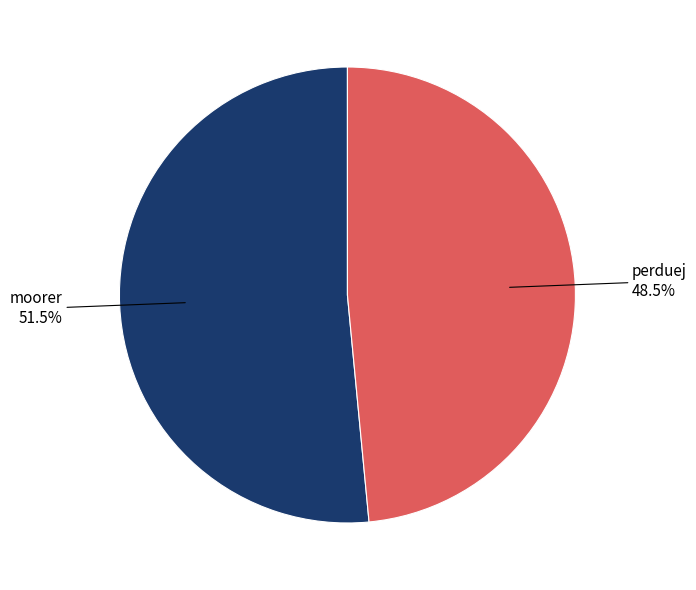

Is there a majority slice in this chart?

Yes